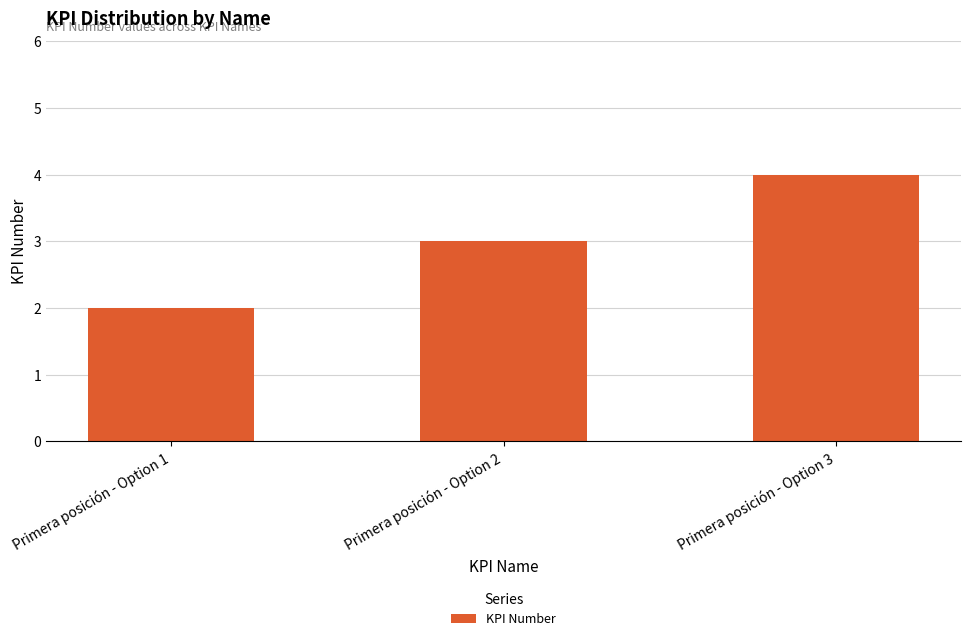

What value does the data have at Primera posición - Option 3?

4